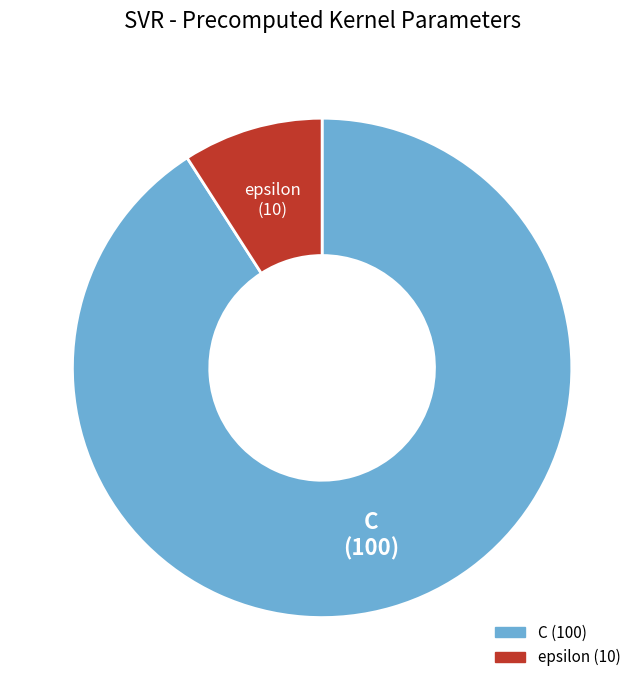

Is the sum of C and epsilon greater than half?

Yes